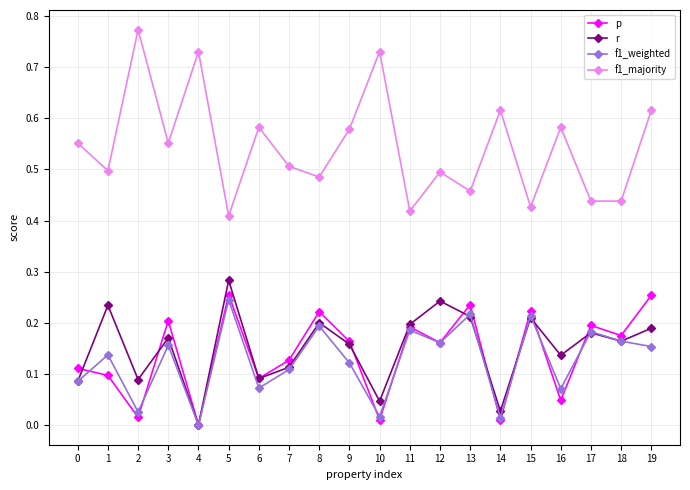

How many data points does each series have?

20